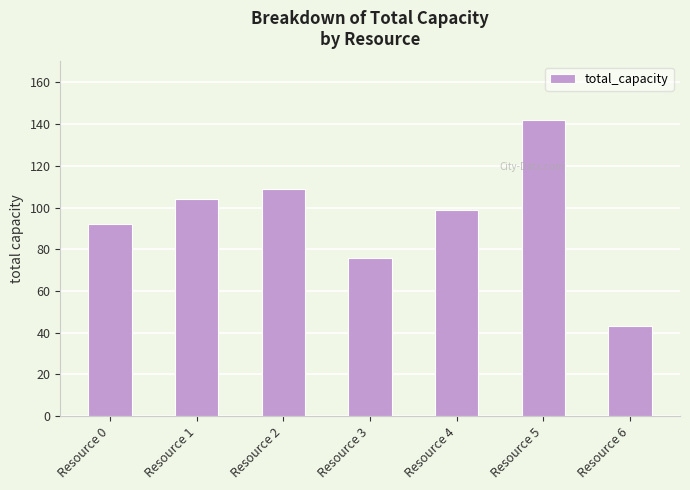

List the labels in order of value, largest first.

Resource 5, Resource 2, Resource 1, Resource 4, Resource 0, Resource 3, Resource 6